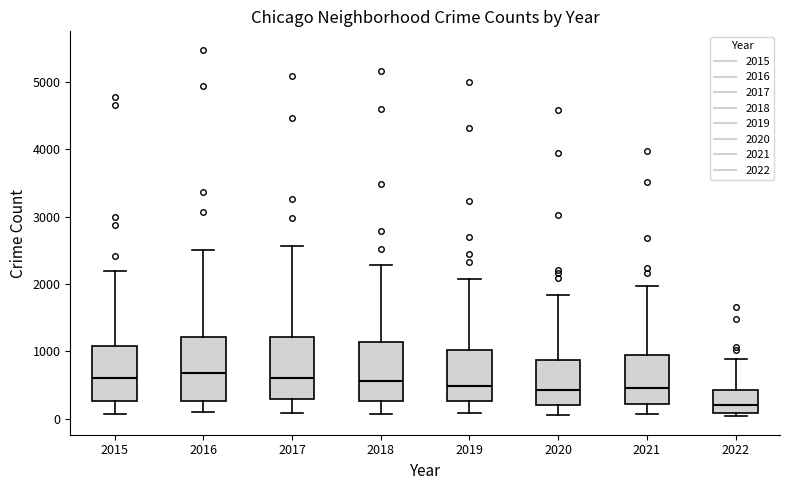

Reading left to right, transcribe this box plot: for each box, give where its median line is, the range the box spans, and where its two whiskers end, as read against the y-axis. The values are not printed on the chart, so give them approximately, as read against the axis.

2015: median 600, box 300 to 1100, whiskers 100 to 2200
2016: median 700, box 300 to 1200, whiskers 100 to 2500
2017: median 600, box 300 to 1200, whiskers 100 to 2600
2018: median 600, box 300 to 1100, whiskers 100 to 2300
2019: median 500, box 300 to 1000, whiskers 100 to 2100
2020: median 400, box 200 to 900, whiskers 100 to 1800
2021: median 500, box 200 to 1000, whiskers 100 to 2000
2022: median 200, box 100 to 400, whiskers 0 to 900